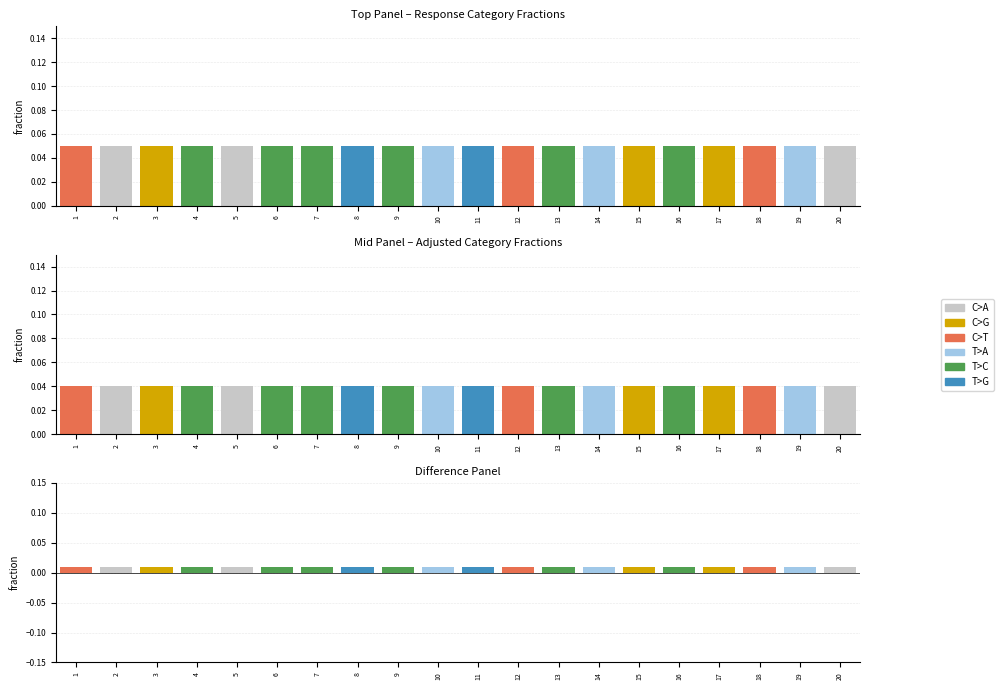

At which category is the sum across all series the highest?

1